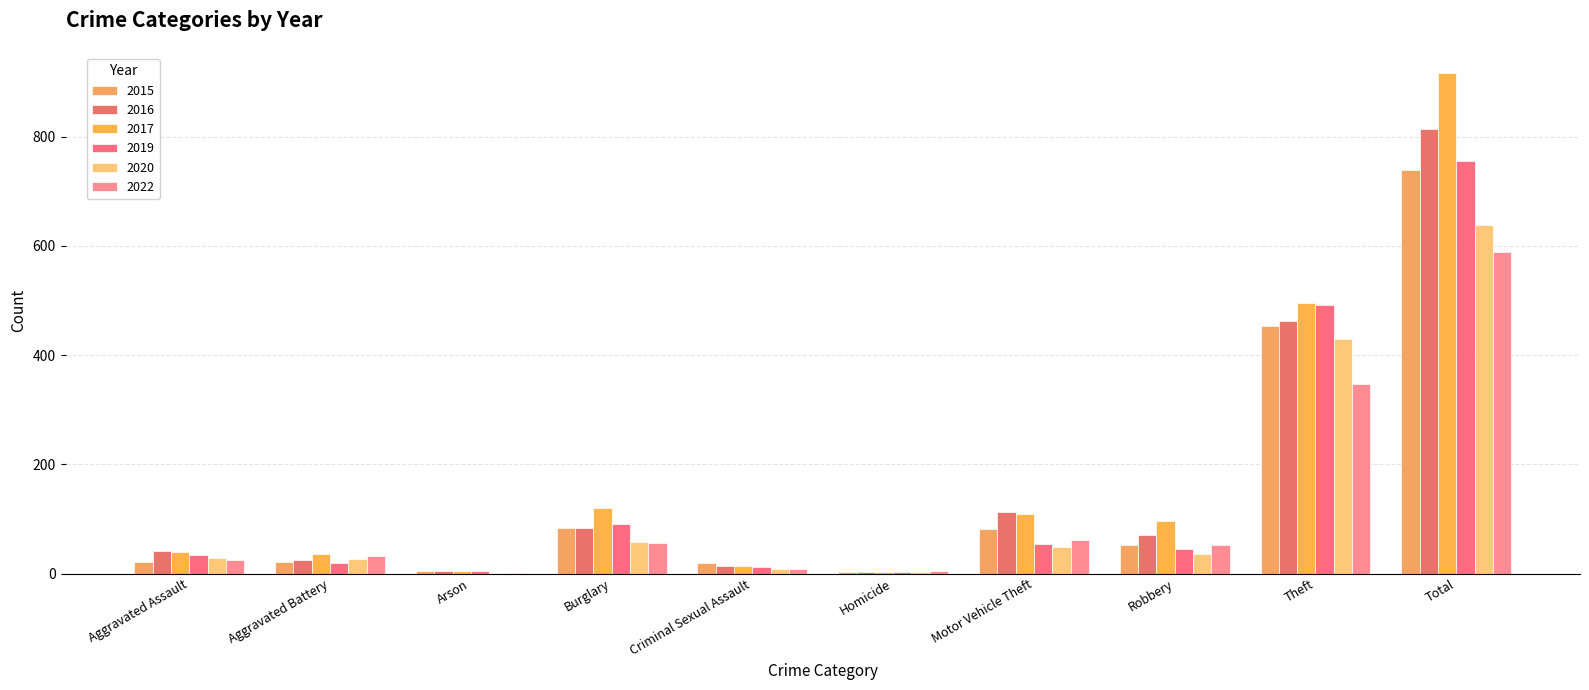

How many data points does each series have?

10